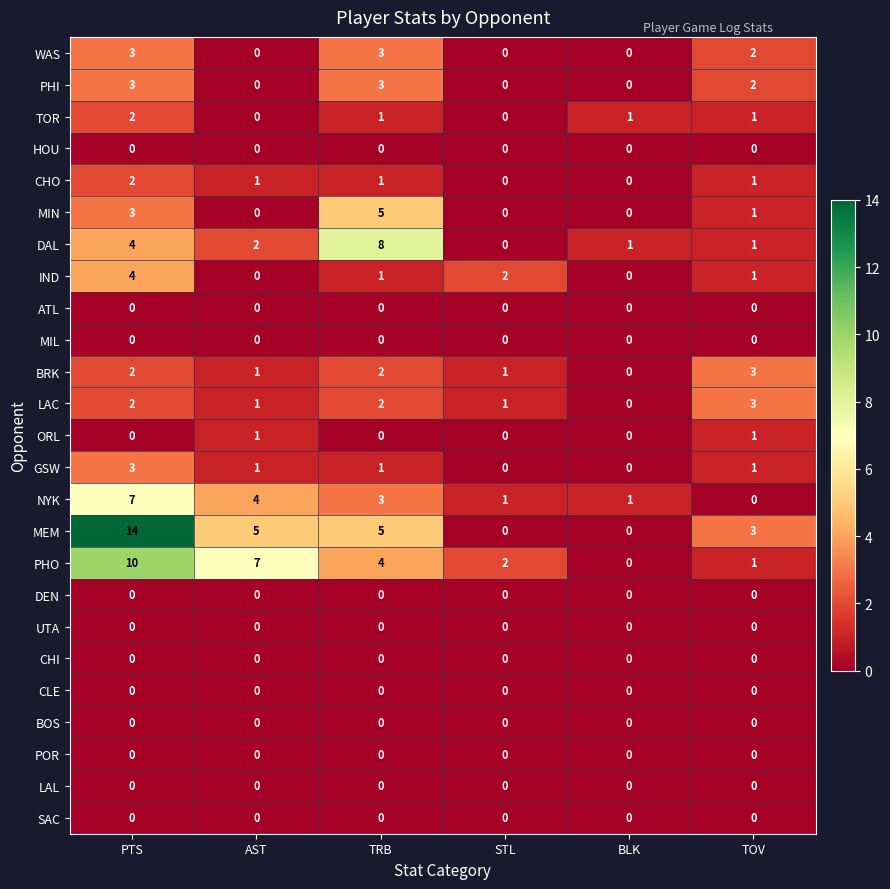

At which label does PHI first exceed 2?

PTS